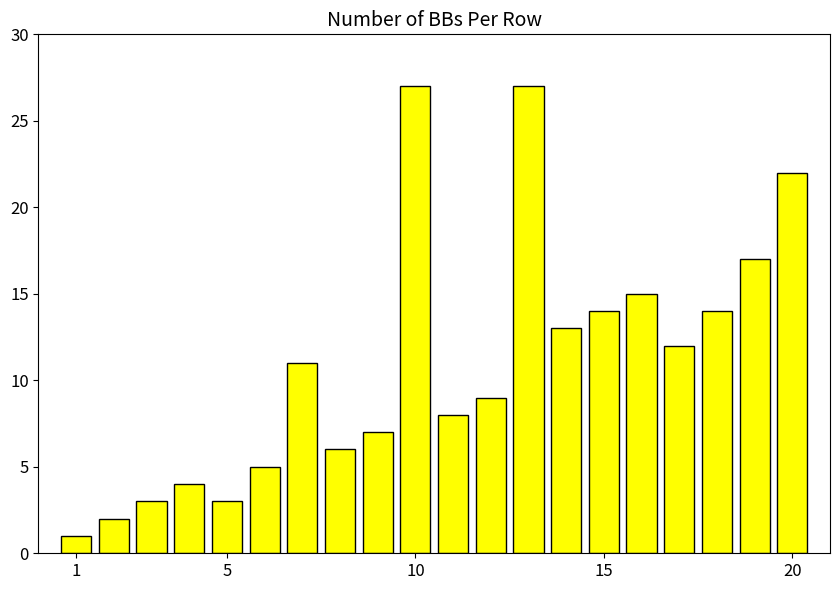

What is the maximum value shown in the chart?

27